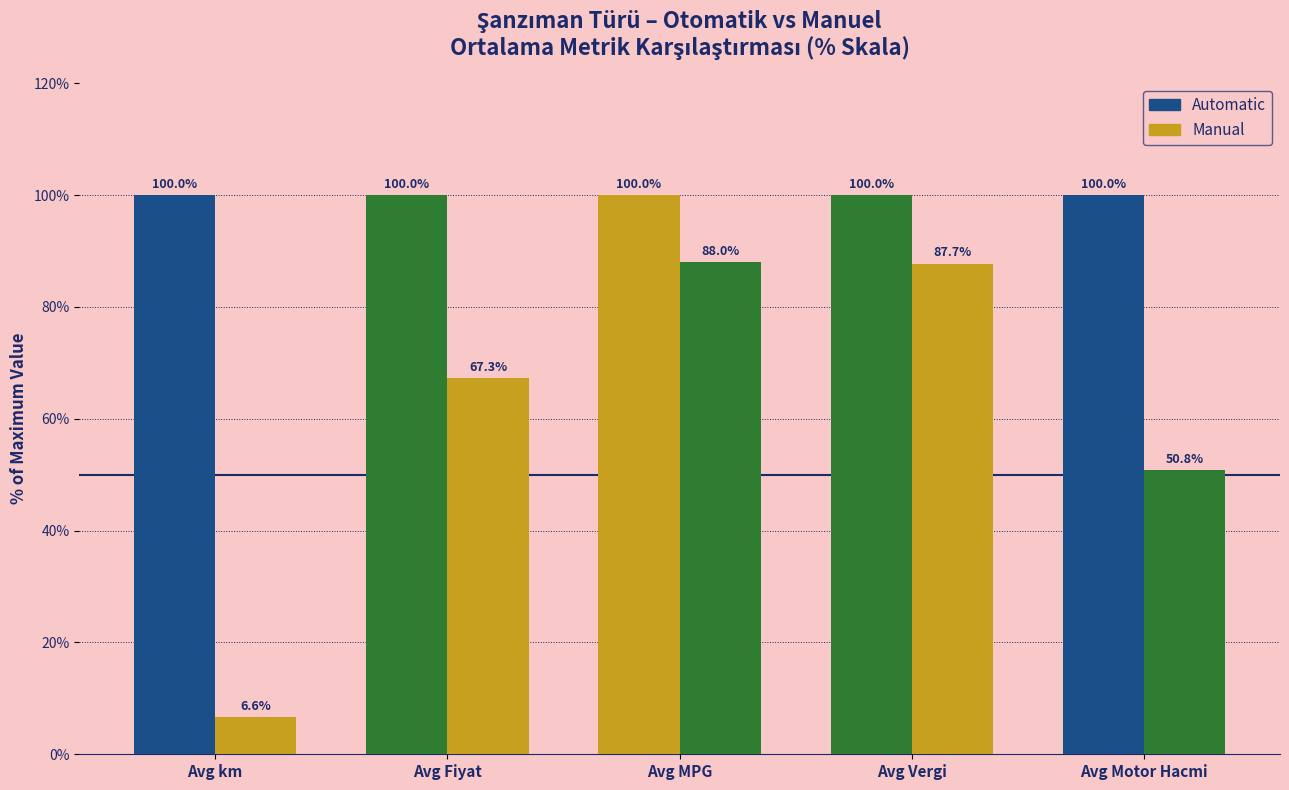

Does the chart contain any negative values?

No